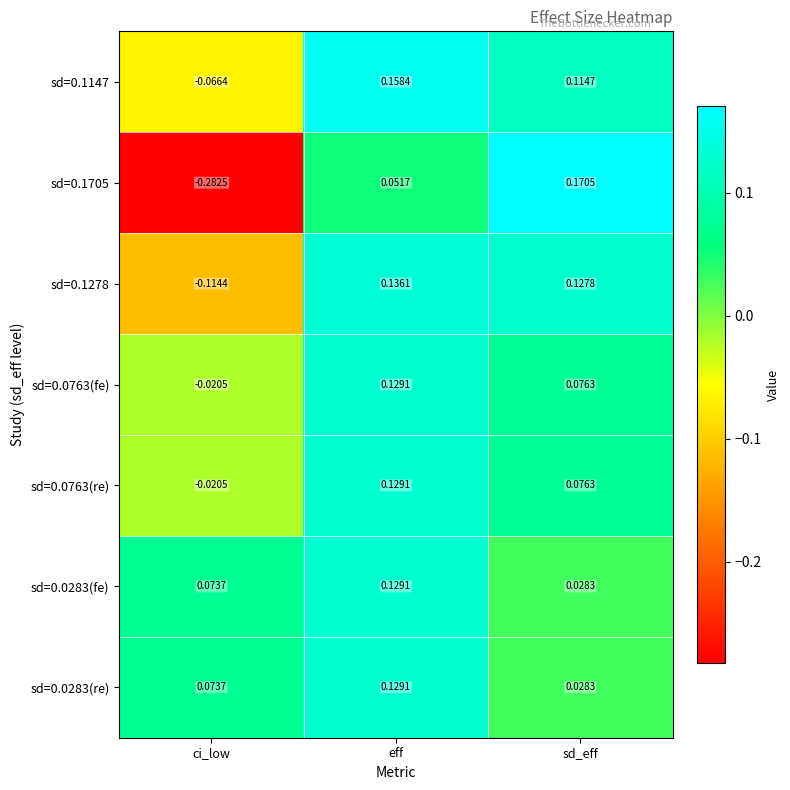

At which category does the chart reach its peak across all series?

sd_eff